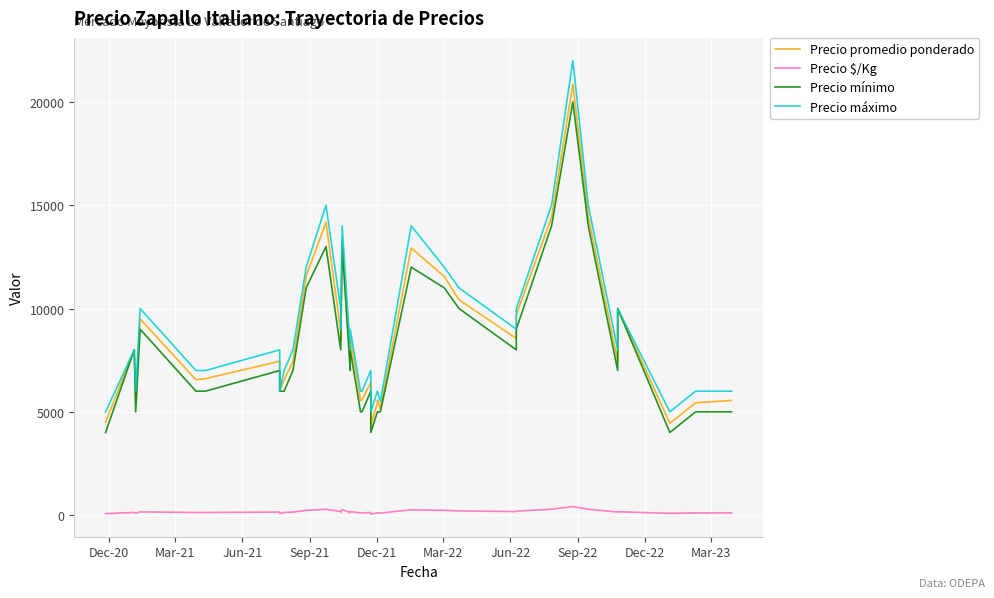

How many data points in Precio mínimo are less than 7000?

17